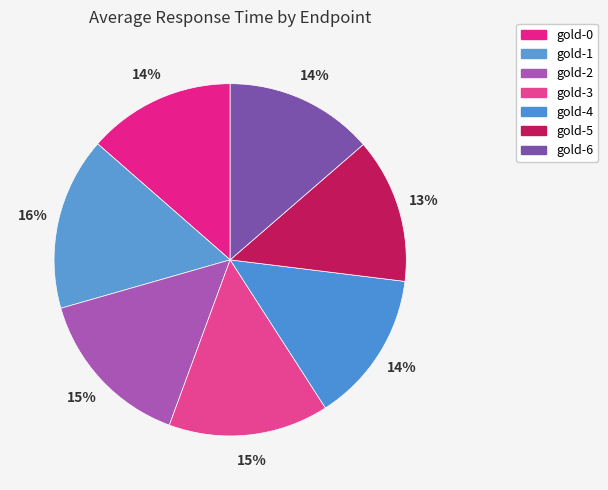

How many segments does this pie chart have?

7